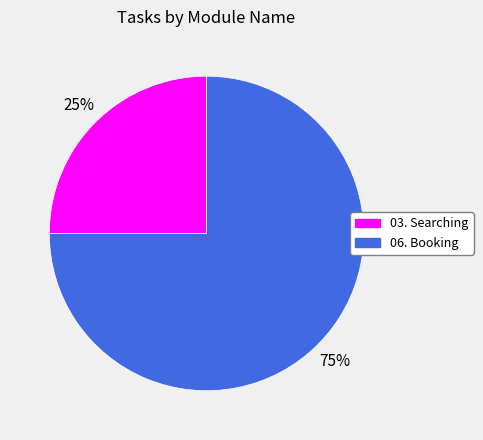

Does any single category account for the majority?

Yes